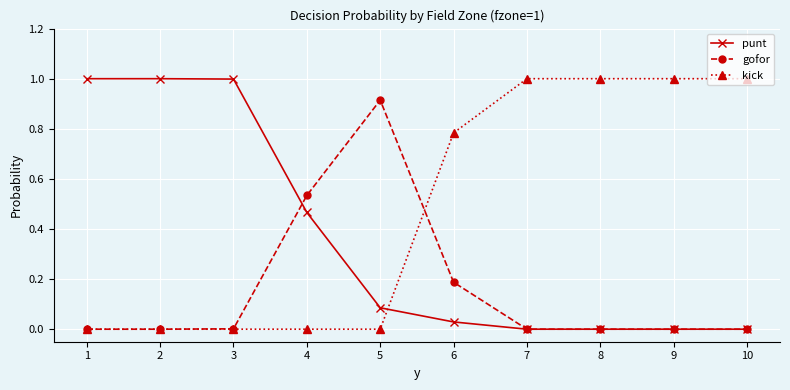

What is the sum of all punt values?

3.6